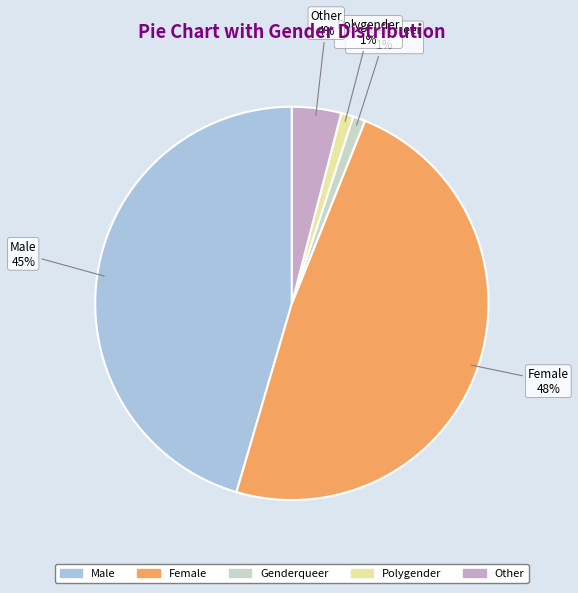

Which category has the biggest portion of the pie?

Female